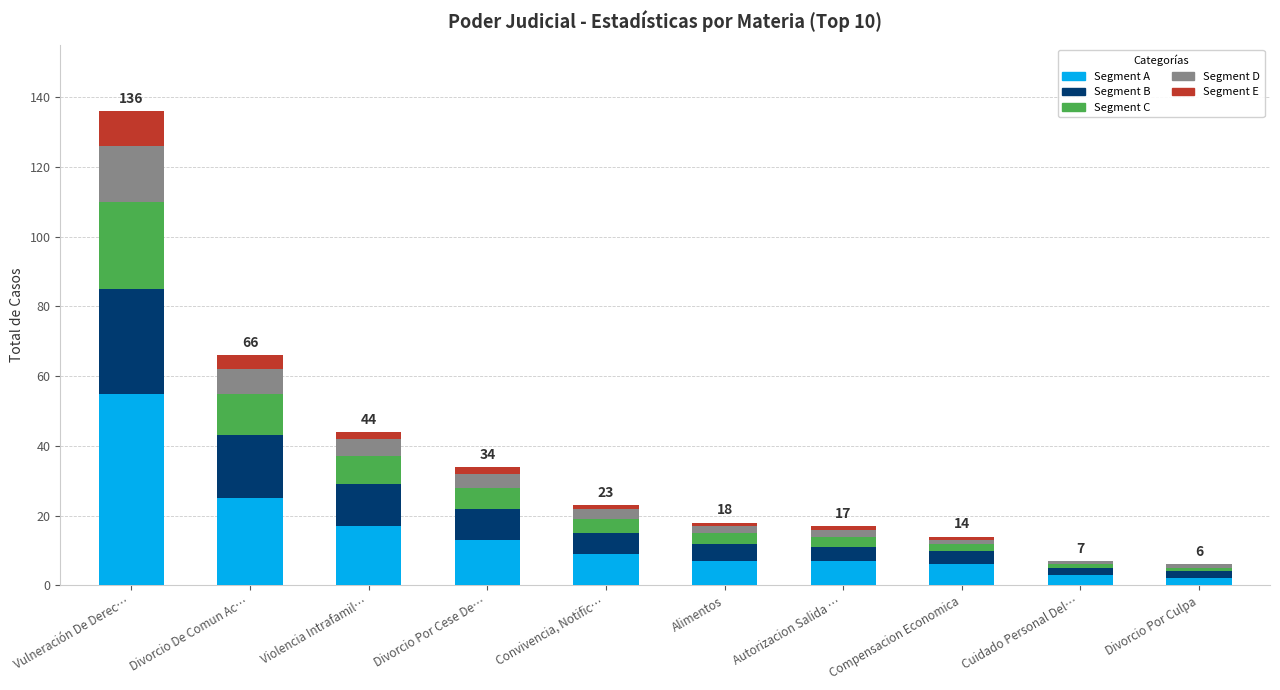

The Segment A series shows 25 at Divorcio De Comun Ac…. True or false?

True